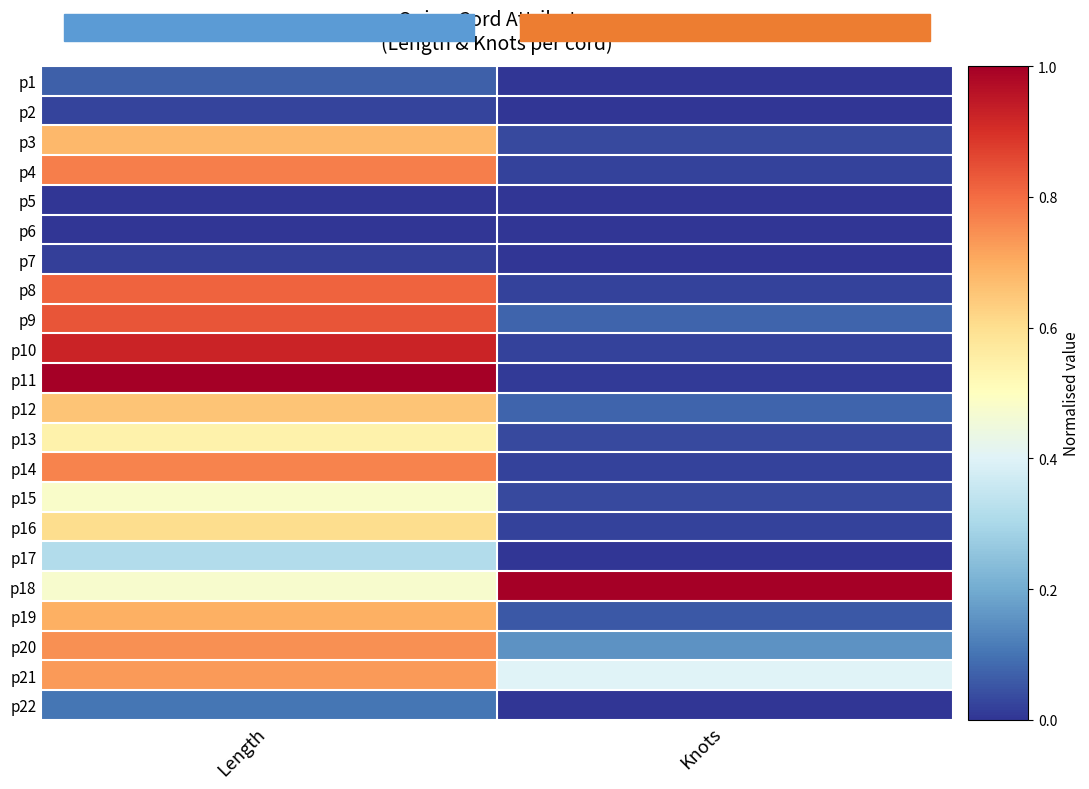

Which has a higher value, Length or Knots?

Length